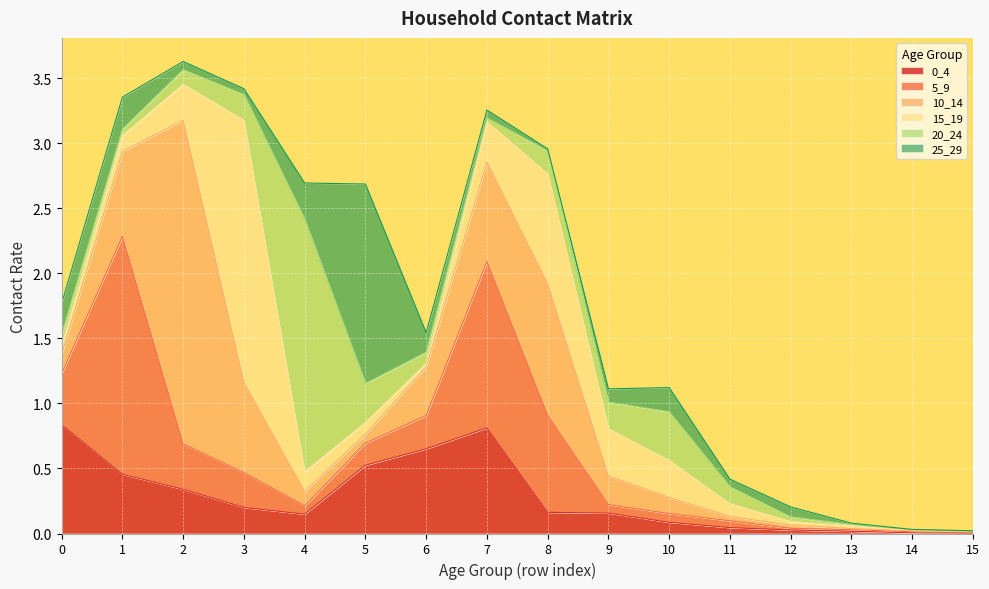

What is the total value across all series at 4?

2.7